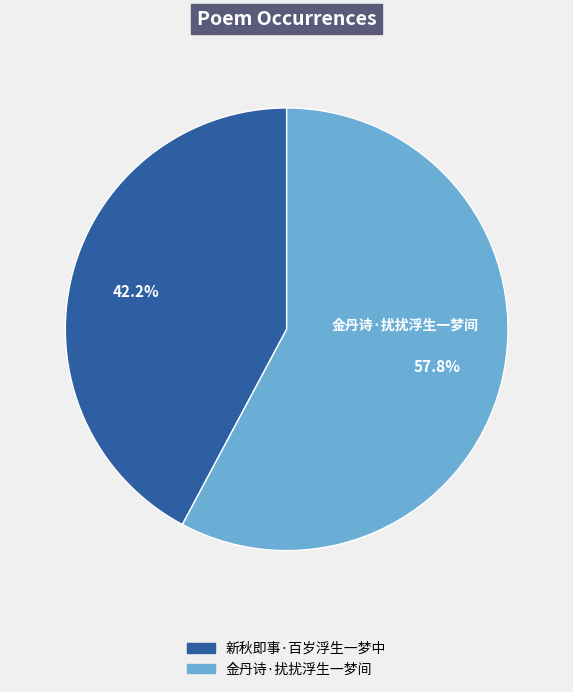

How many segments does this pie chart have?

2